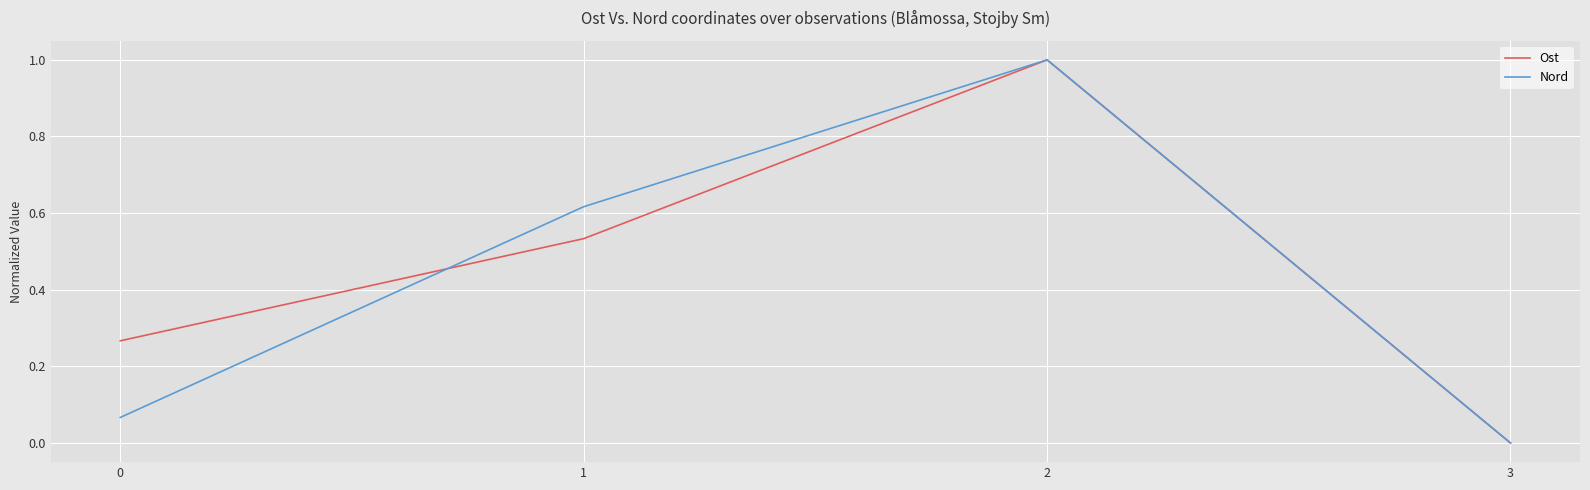

Between 0 and 3, which series saw the biggest shift?

Ost